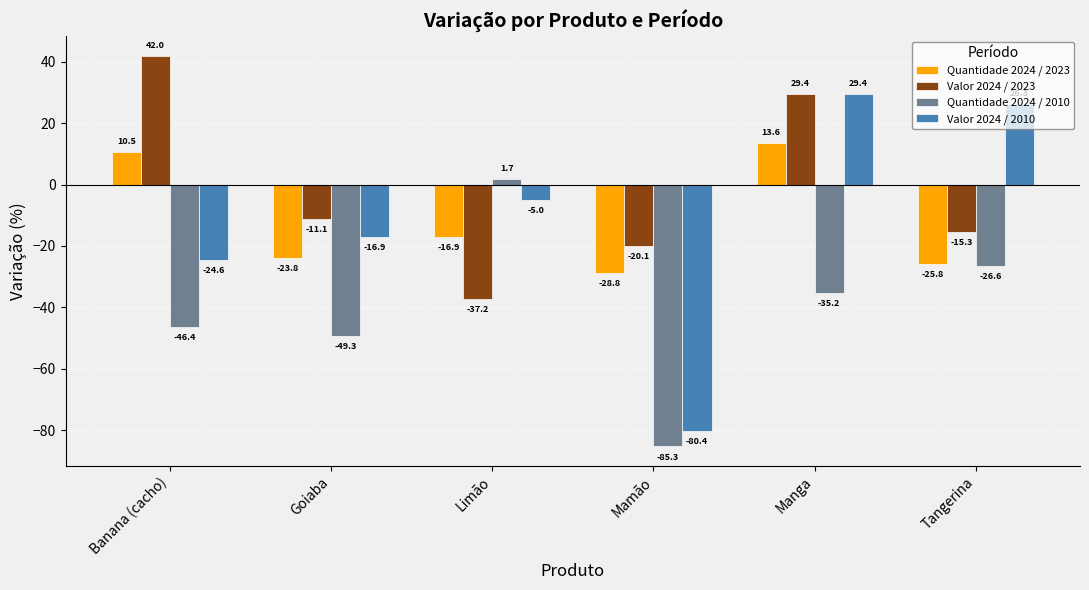

What is the difference between the Quantidade 2024 / 2023 values at Goiaba and Limão?

6.9